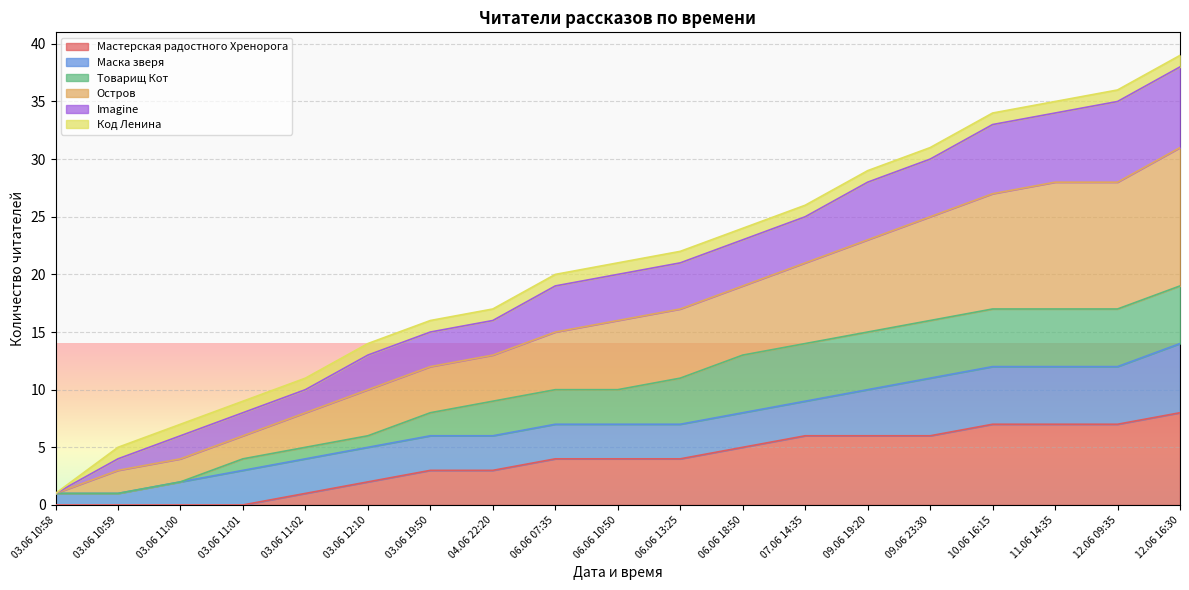

True or false: Мастерская радостного Хренорога and Imagine intersect in this chart.

False